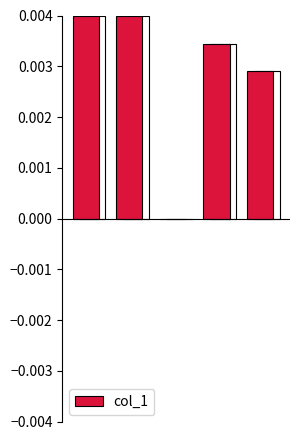

Which has a higher value, 3 or 1?

1